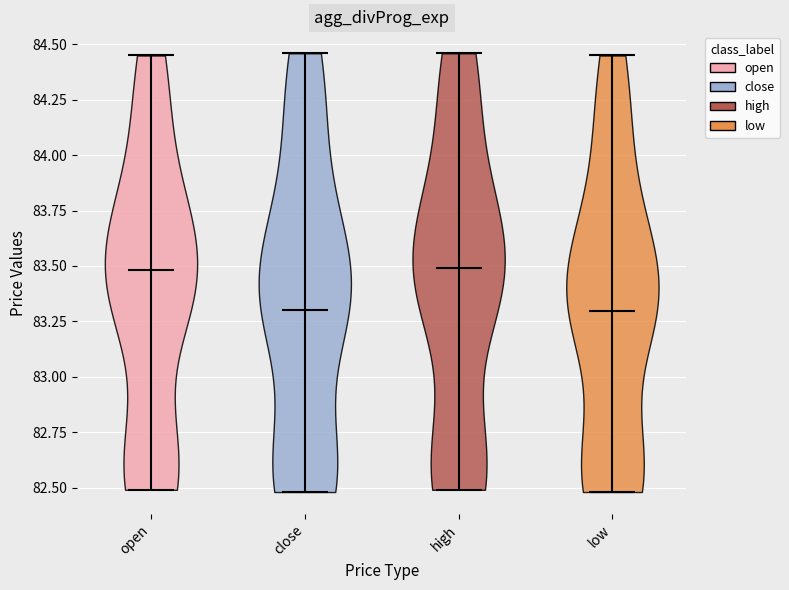

Reading left to right, read every violin against the y-axis: where its median line is, and the lowest and highest points it reaches. The values are not printed on the chart, so give them approximately, as read against the axis.

open: median line 83.50, lowest point 82.50, highest point 84.45
close: median line 83.30, lowest point 82.50, highest point 84.45
high: median line 83.50, lowest point 82.50, highest point 84.45
low: median line 83.30, lowest point 82.50, highest point 84.45